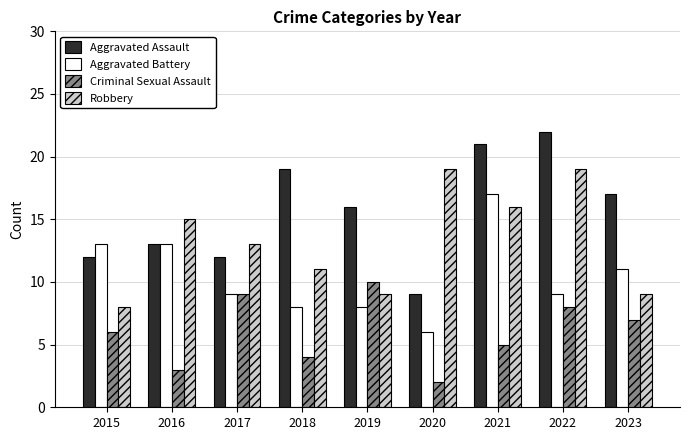

What is the maximum value for Aggravated Battery?

17